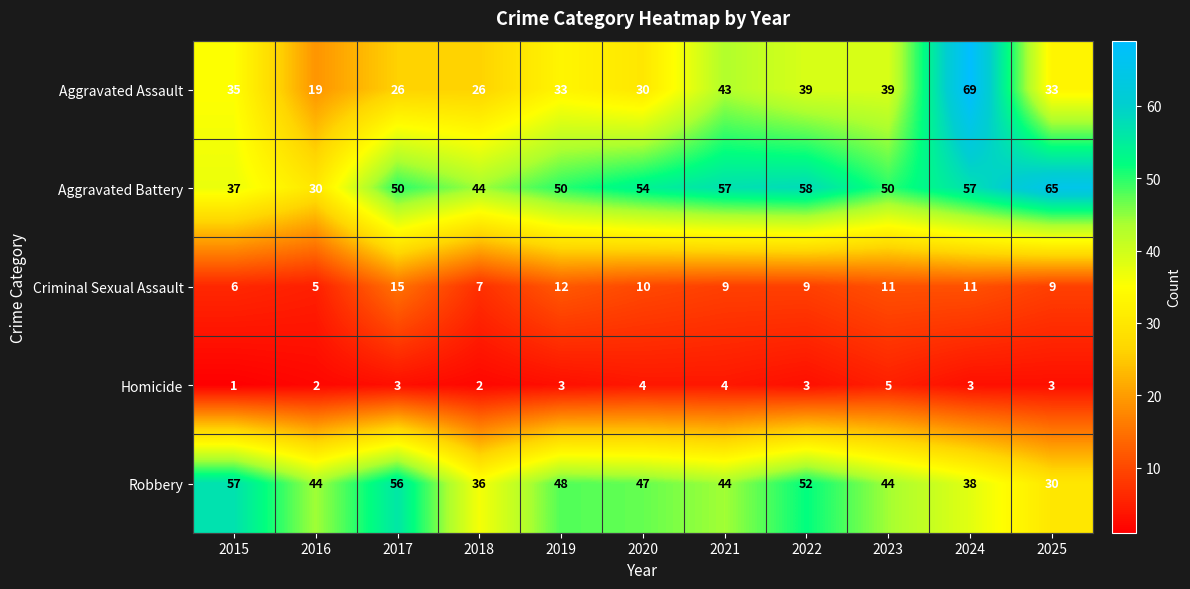

Is it true that Aggravated Battery equals 20 at 2015?

False